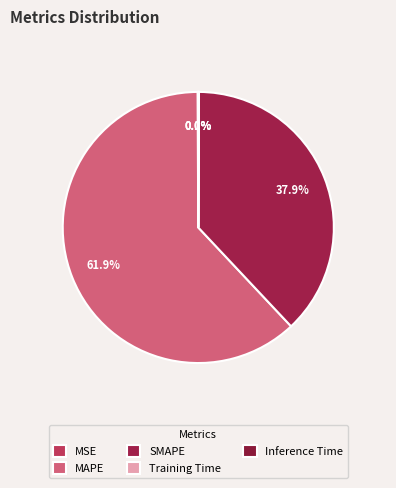

Which category has the biggest portion of the pie?

MAPE